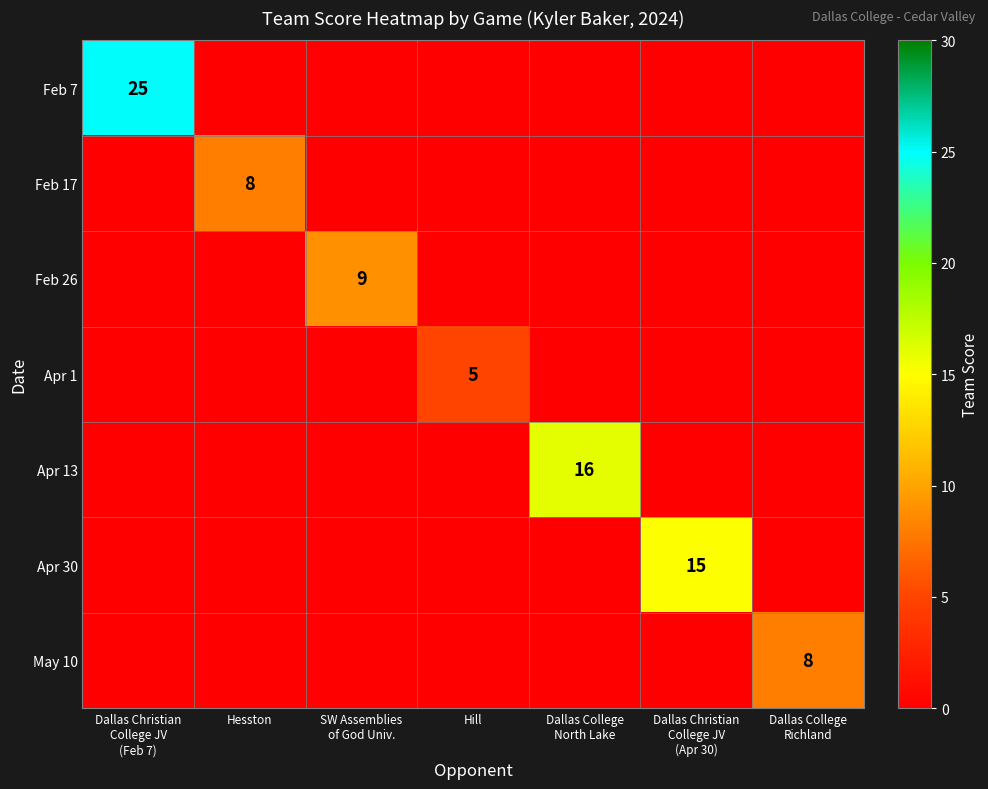

Between Dallas Christian
College JV
(Apr 30) and Hesston, which is larger?

Dallas Christian
College JV
(Apr 30)